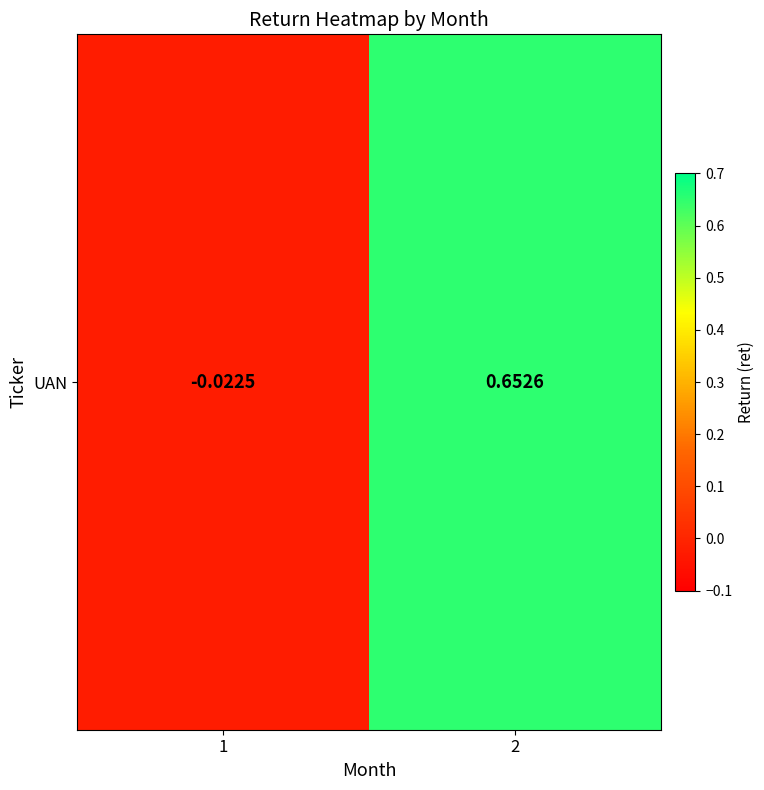

The value at 2 is 0.7. True or false?

True